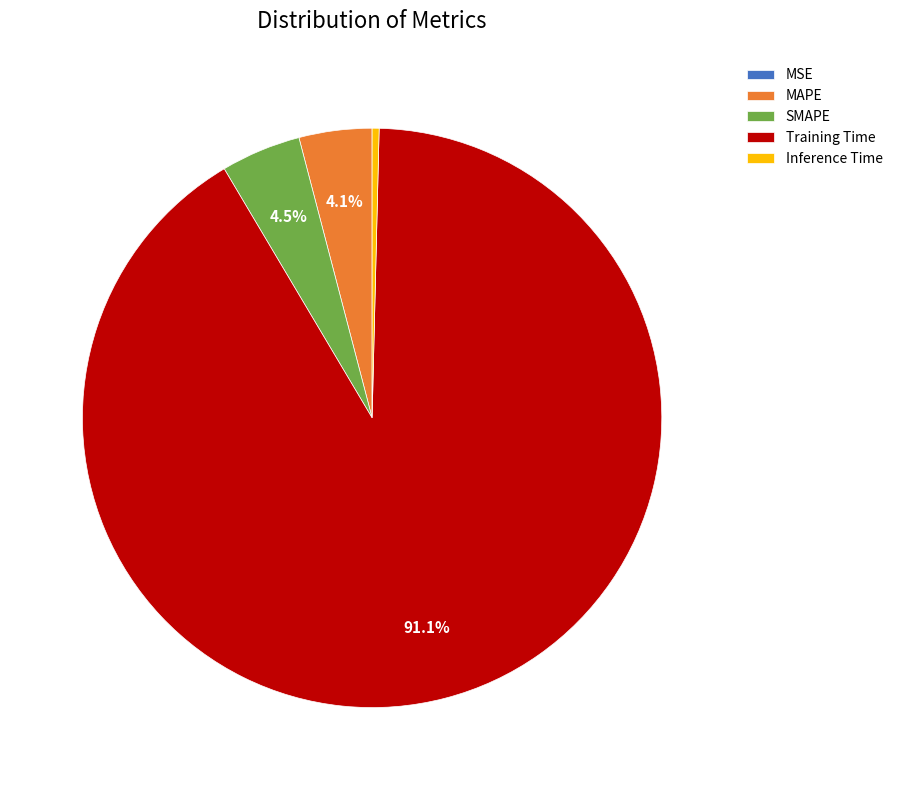

Is the sum of Inference Time and SMAPE greater than half?

No